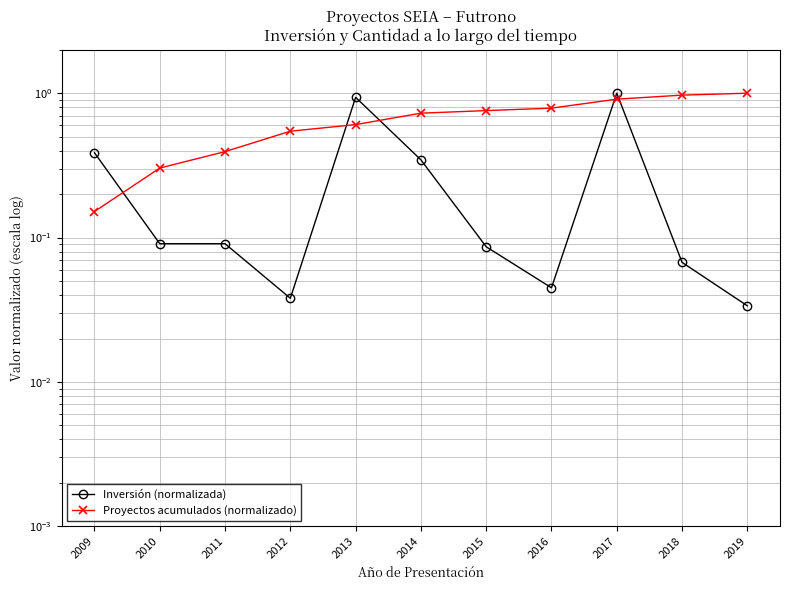

Rank the categories by Inversión (normalizada) value from lowest to highest.

2019, 2012, 2016, 2018, 2015, 2010, 2011, 2014, 2009, 2013, 2017